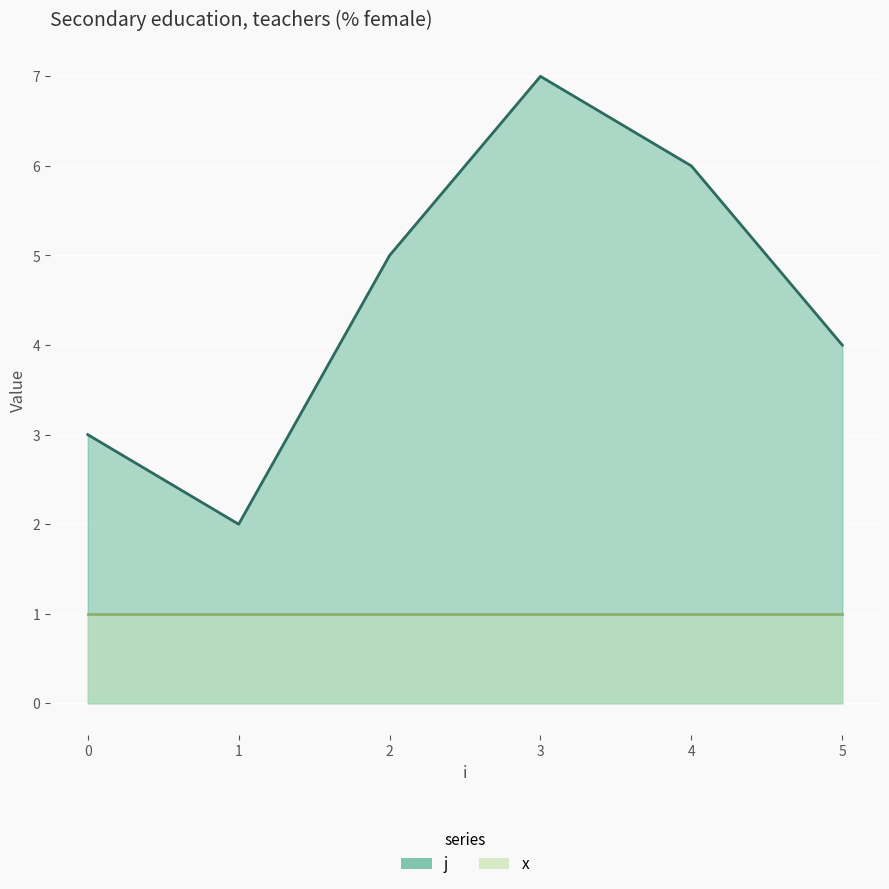

The value of j at 3 is 3. True or false?

False